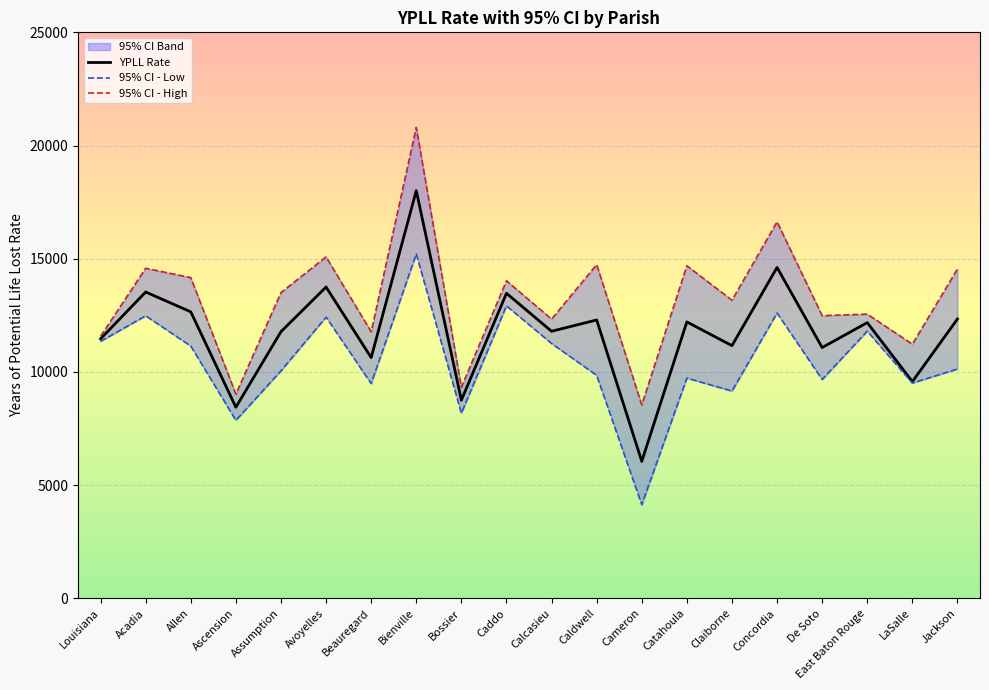

What is the difference between the maximum and minimum values in the YPLL Rate series?

11952.9